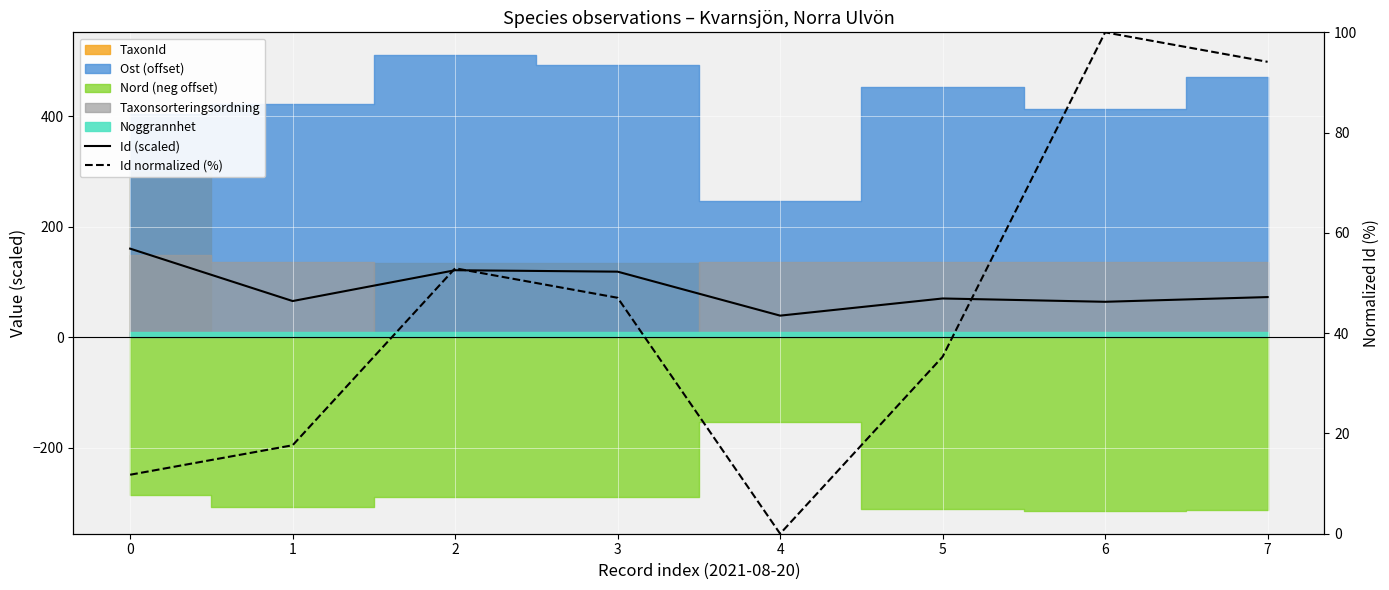

How many interior local peaks does the Id normalized (%) series have?

2